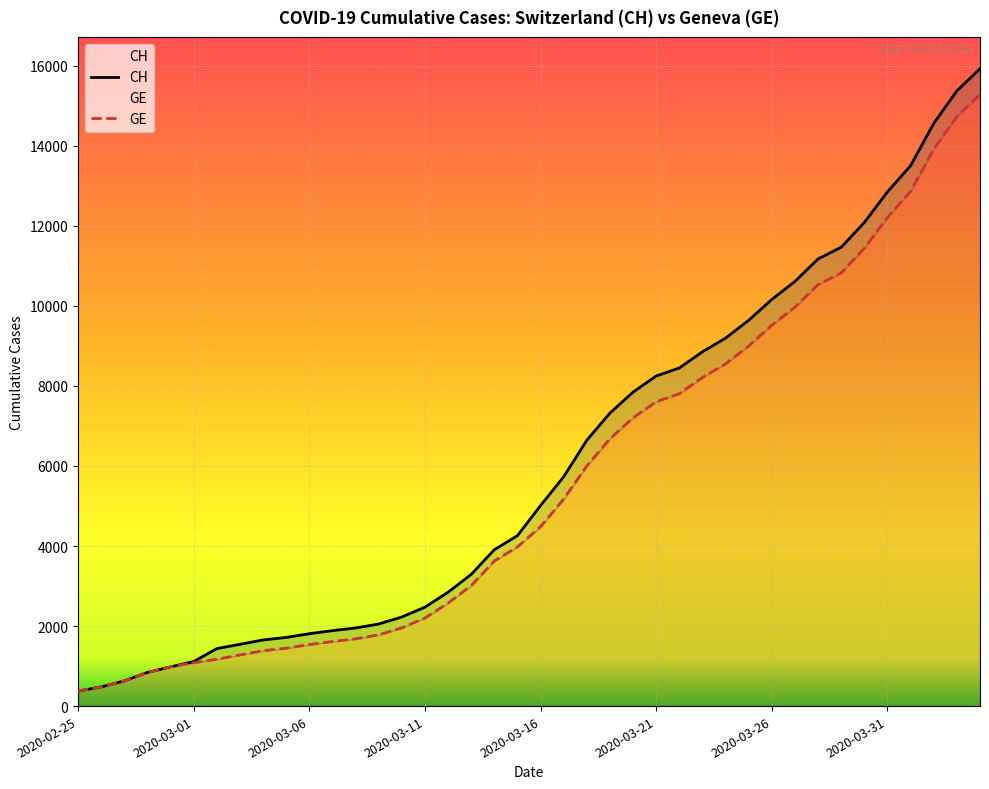

What is the difference between the highest and lowest values at 14?

271